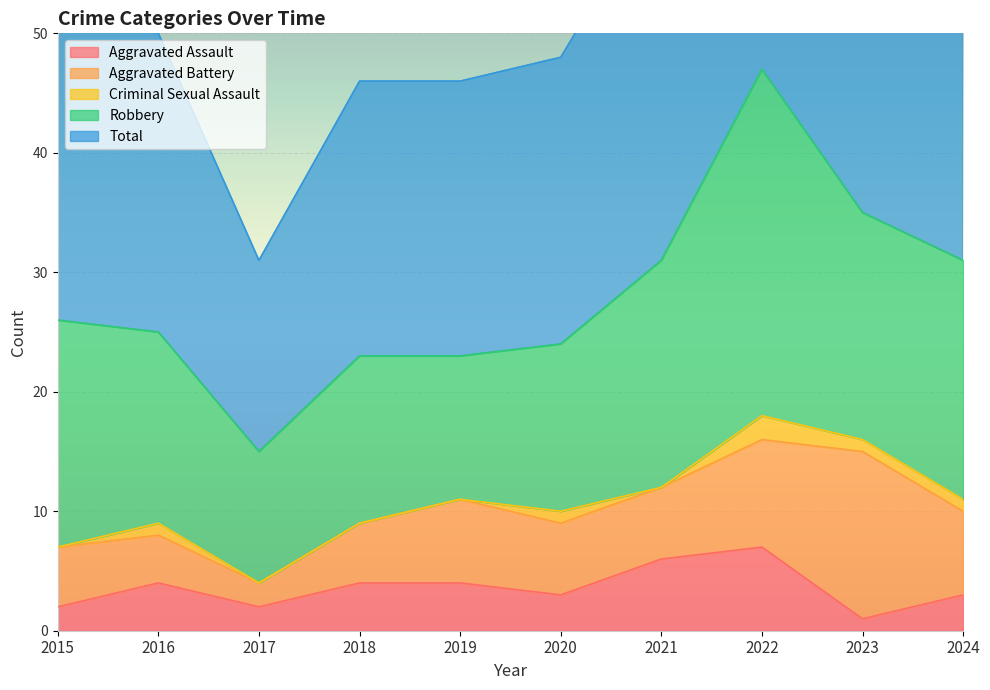

Which label corresponds to the largest value in the chart?

2022